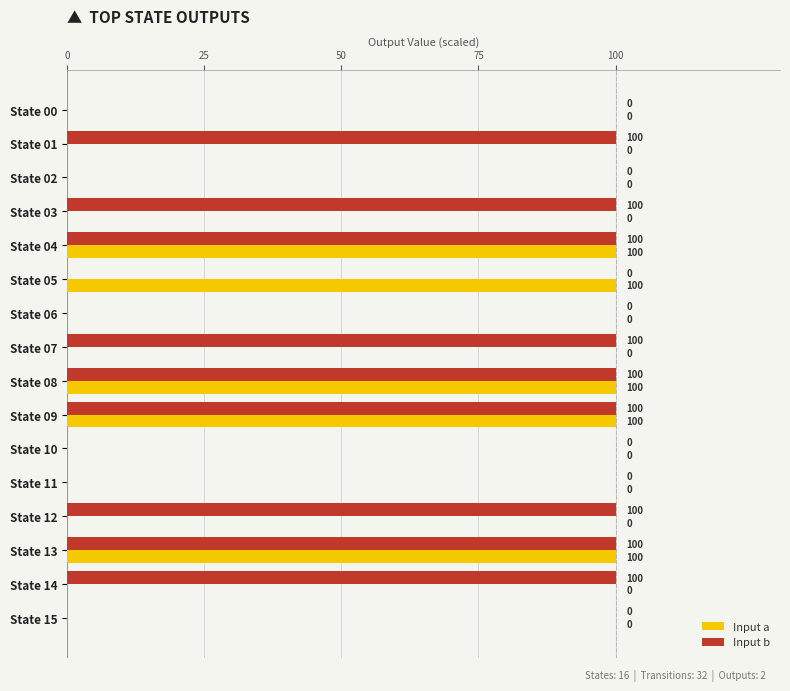

What is the sum of all Input a values?

500